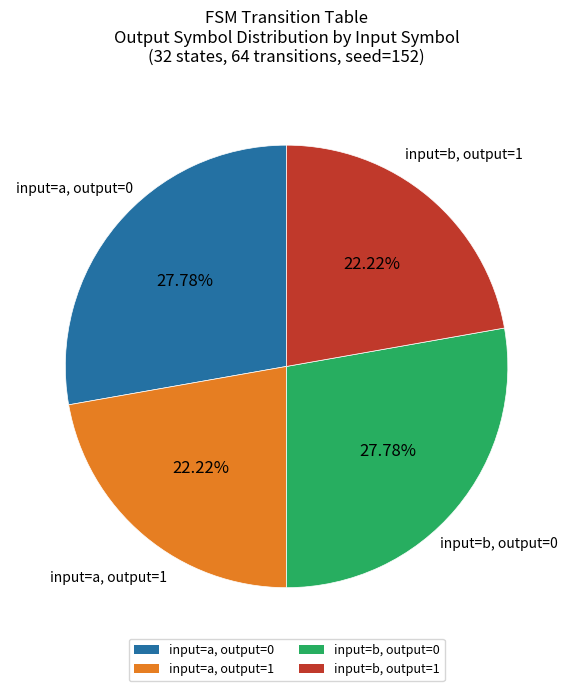

Approximately how many times larger is the value at input=b, output=0 compared to input=a, output=1?

1.3